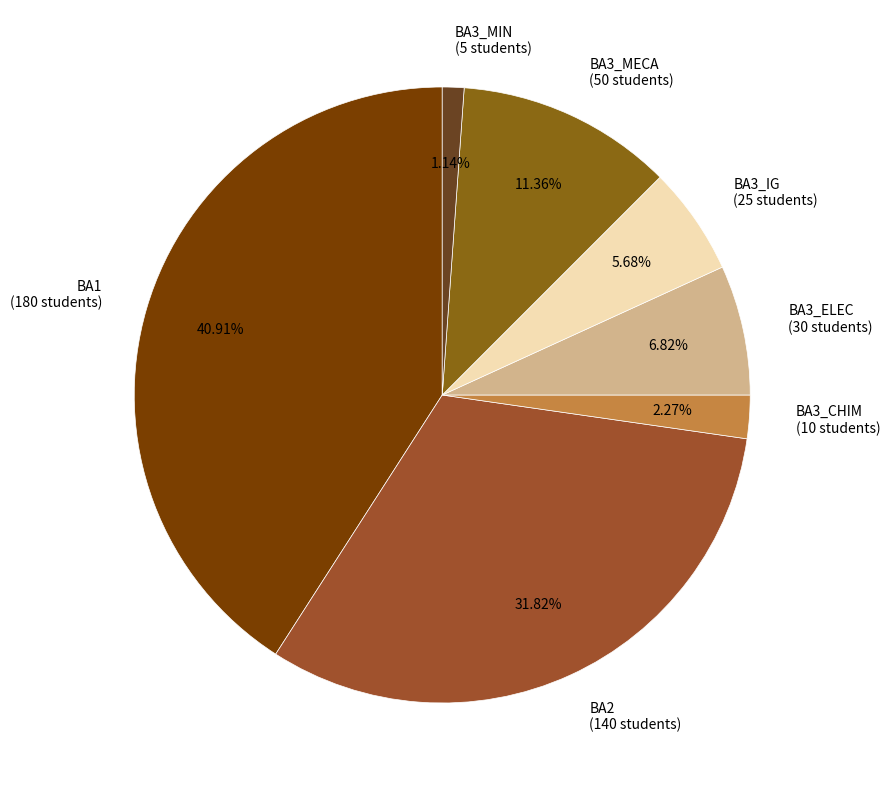

To the nearest percent, what is the average slice percentage?

14%